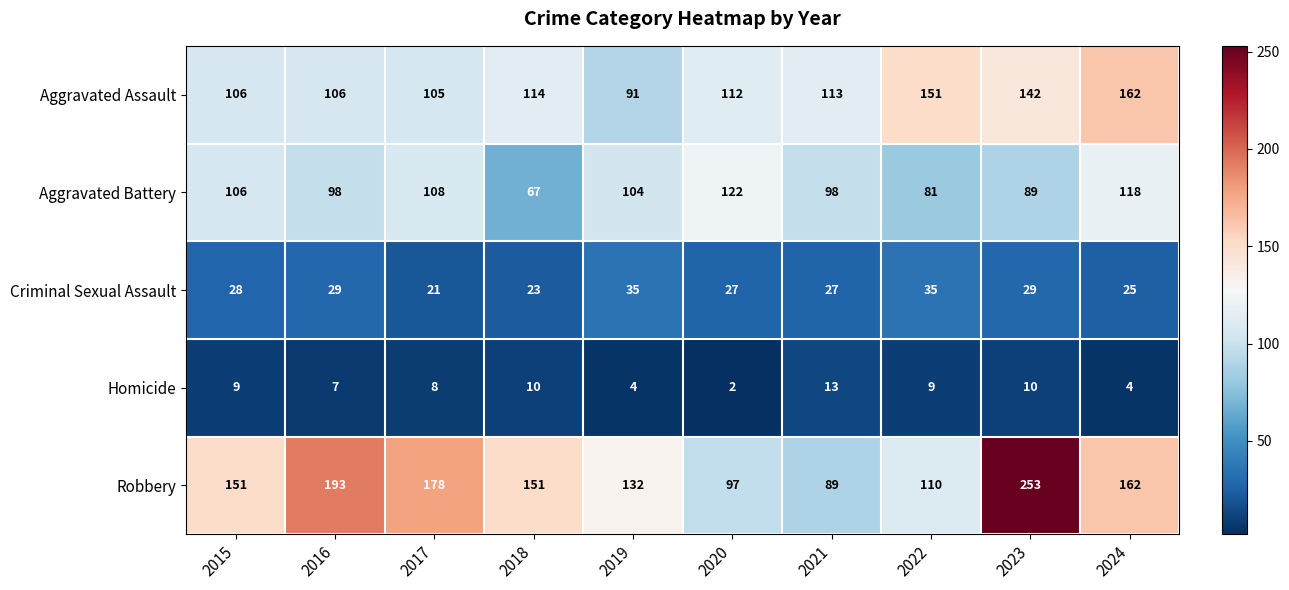

Which series has the largest range (max minus min)?

Robbery